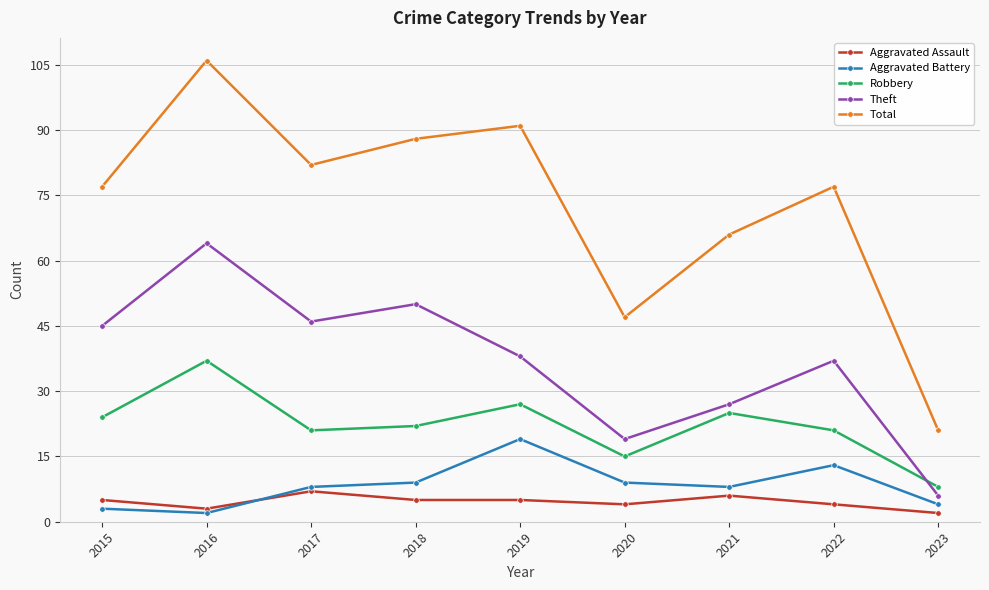

At which category is the sum across all series the highest?

2016